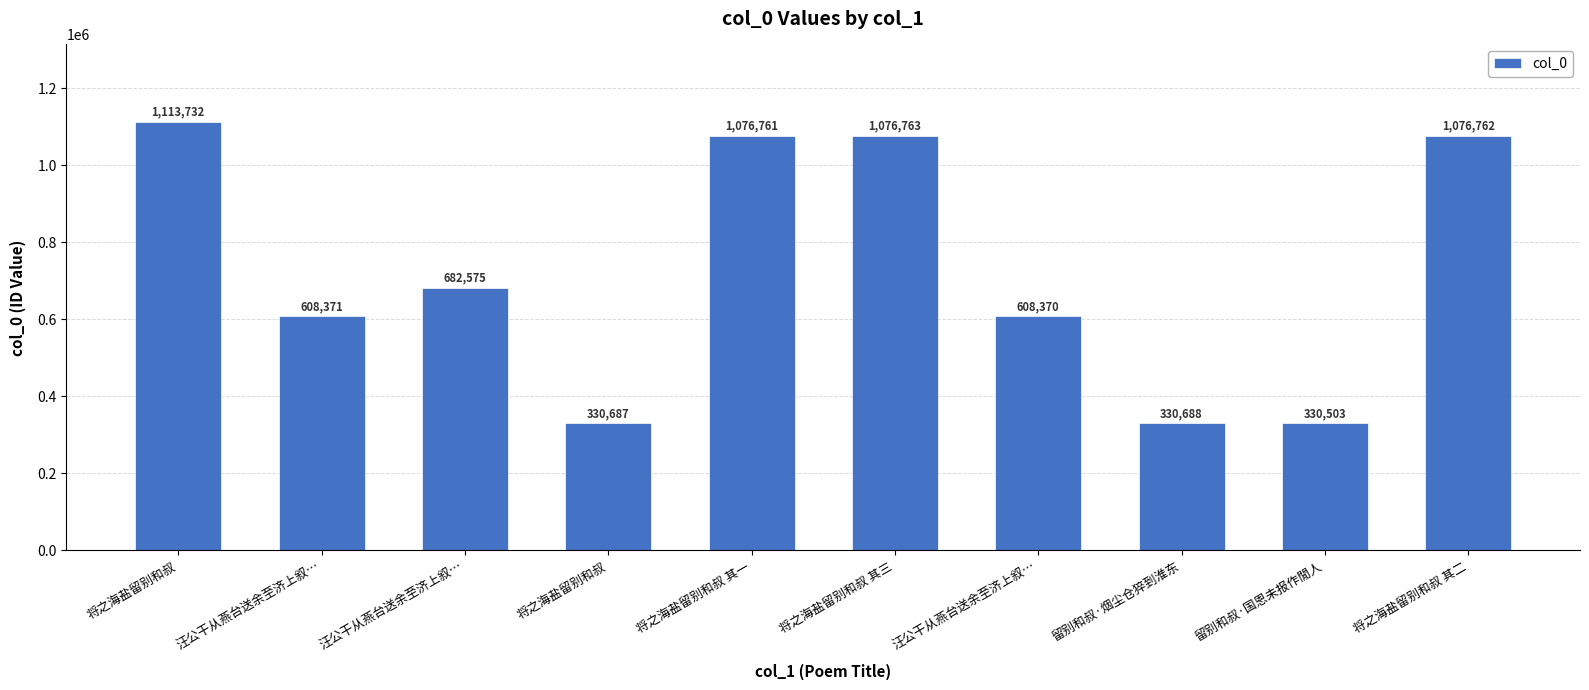

How many categories are shown in the chart?

10